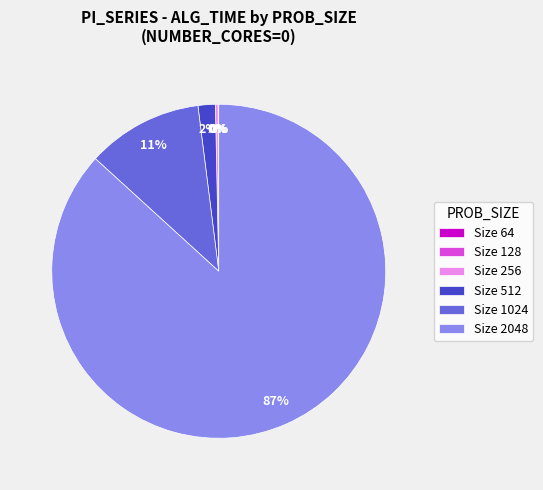

Is there any slice that represents more than half of the pie?

Yes